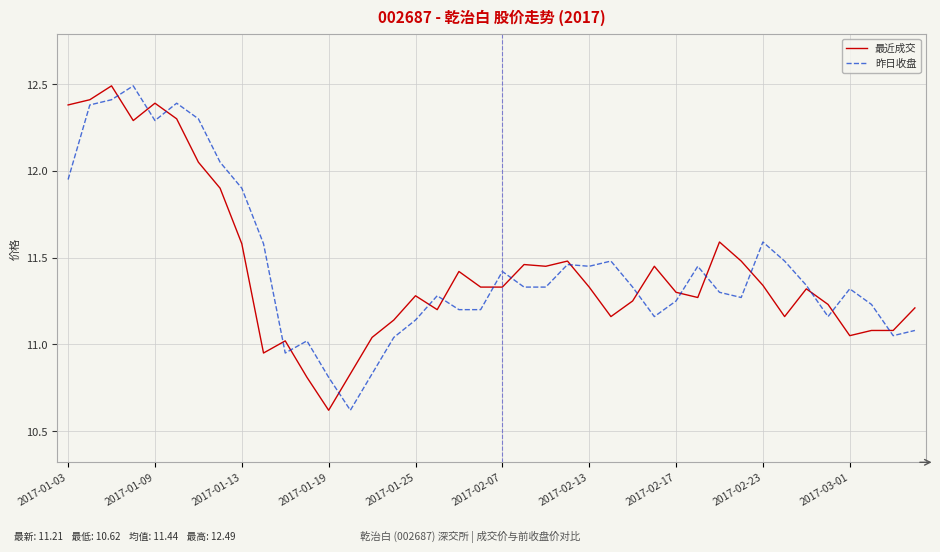

At how many categories does at least one series exceed 10?

40